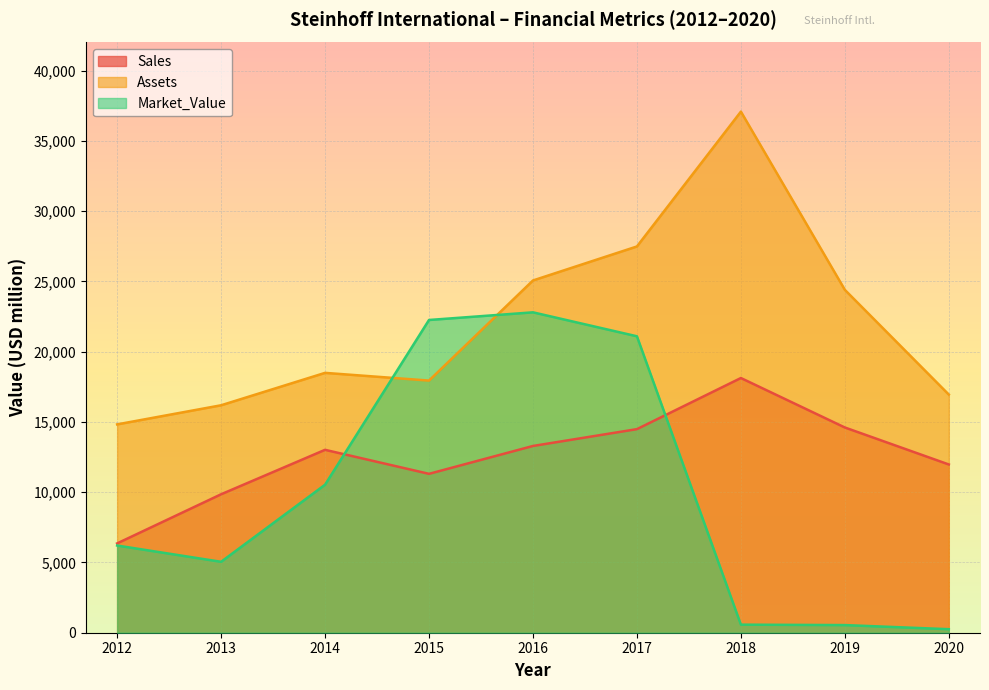

True or false: Sales and Assets intersect in this chart.

False